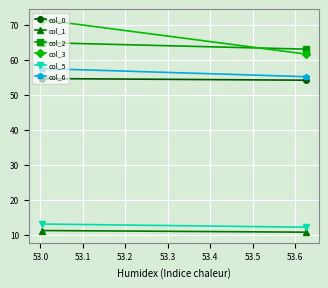

Which series has the widest spread of values?

col_3